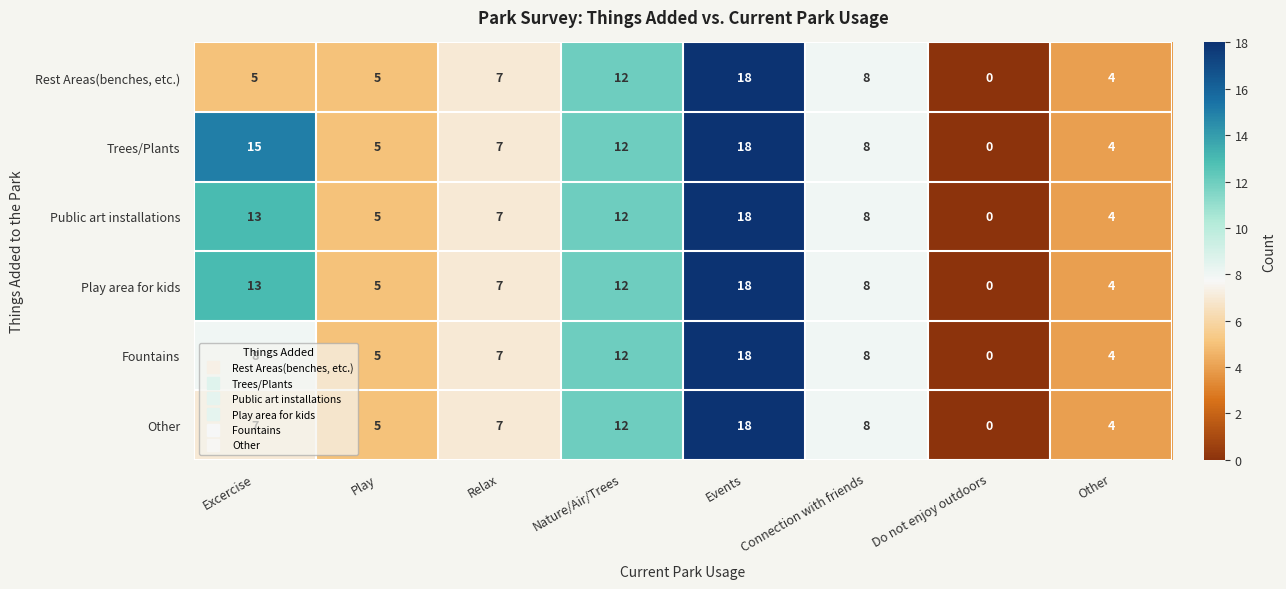

What is the sum of all Rest Areas(benches, etc.) values?

59